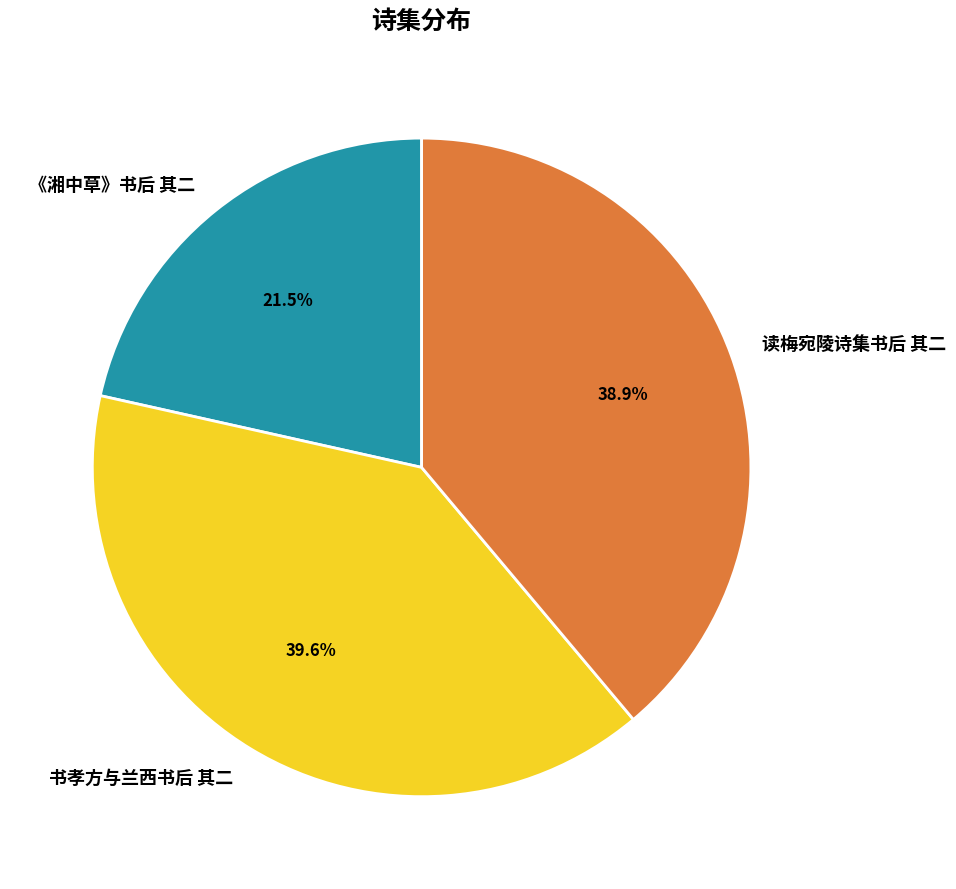

How many segments does this pie chart have?

3